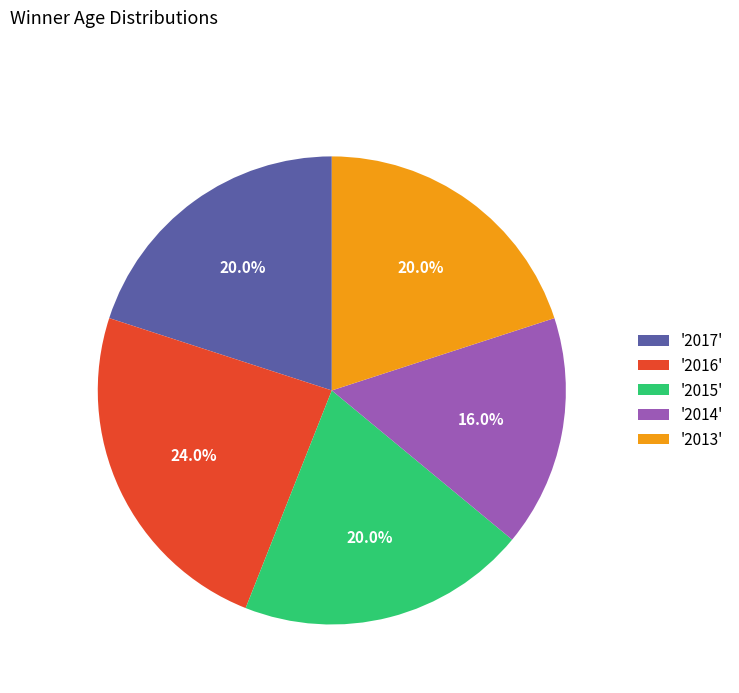

Count the number of slices in the pie.

5